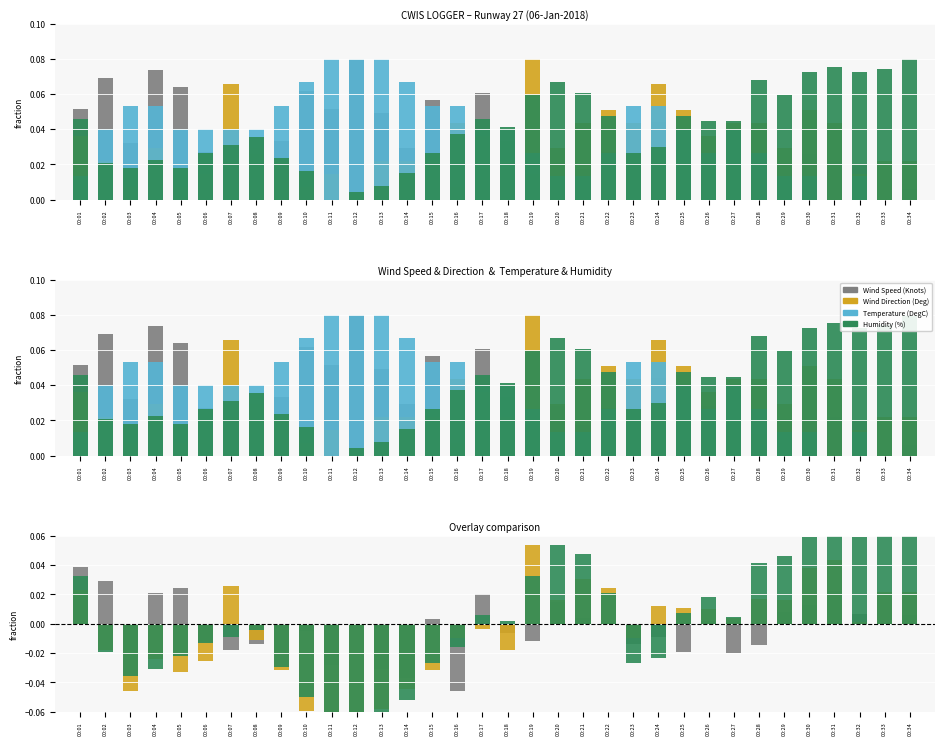

How many series are shown in this chart?

4